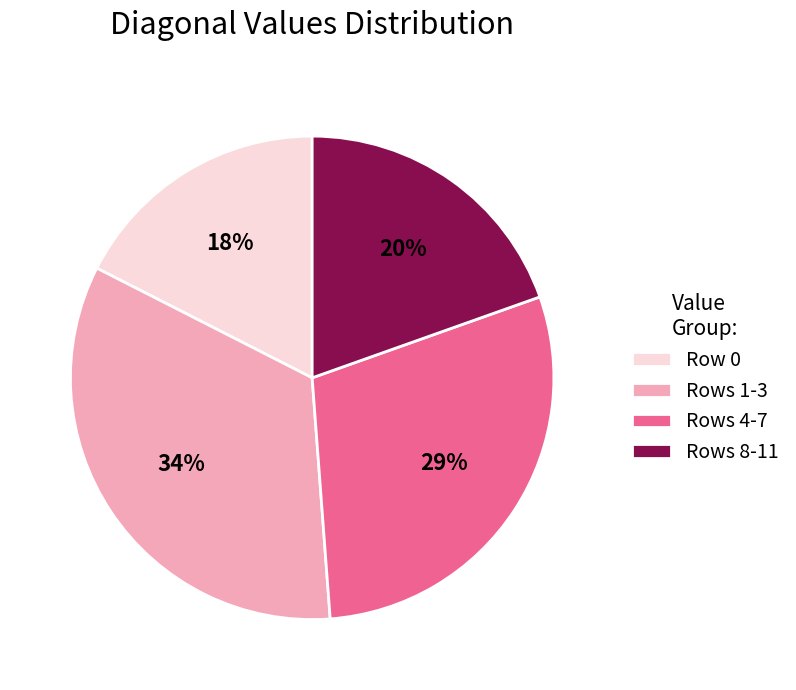

What percentage is the Rows 4-7 slice, to the nearest percent?

29%